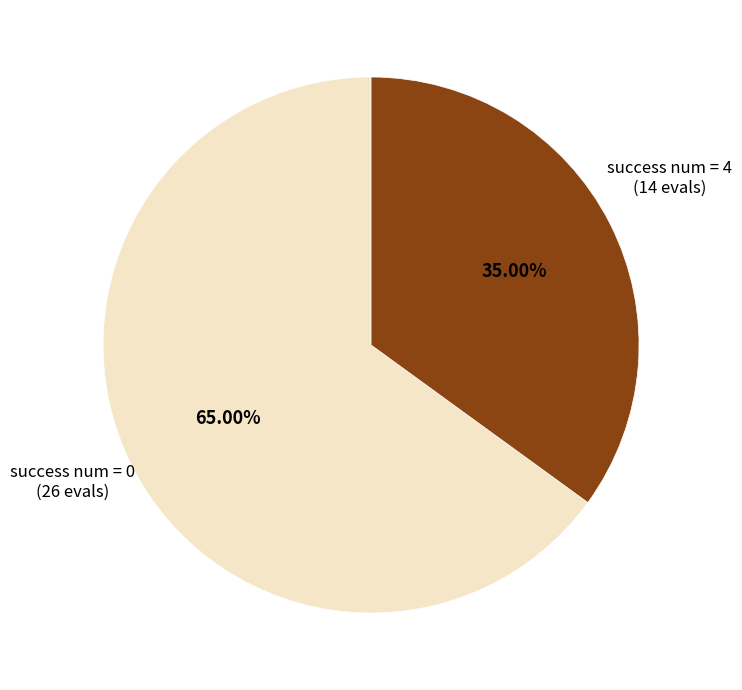

How many segments does this pie chart have?

2